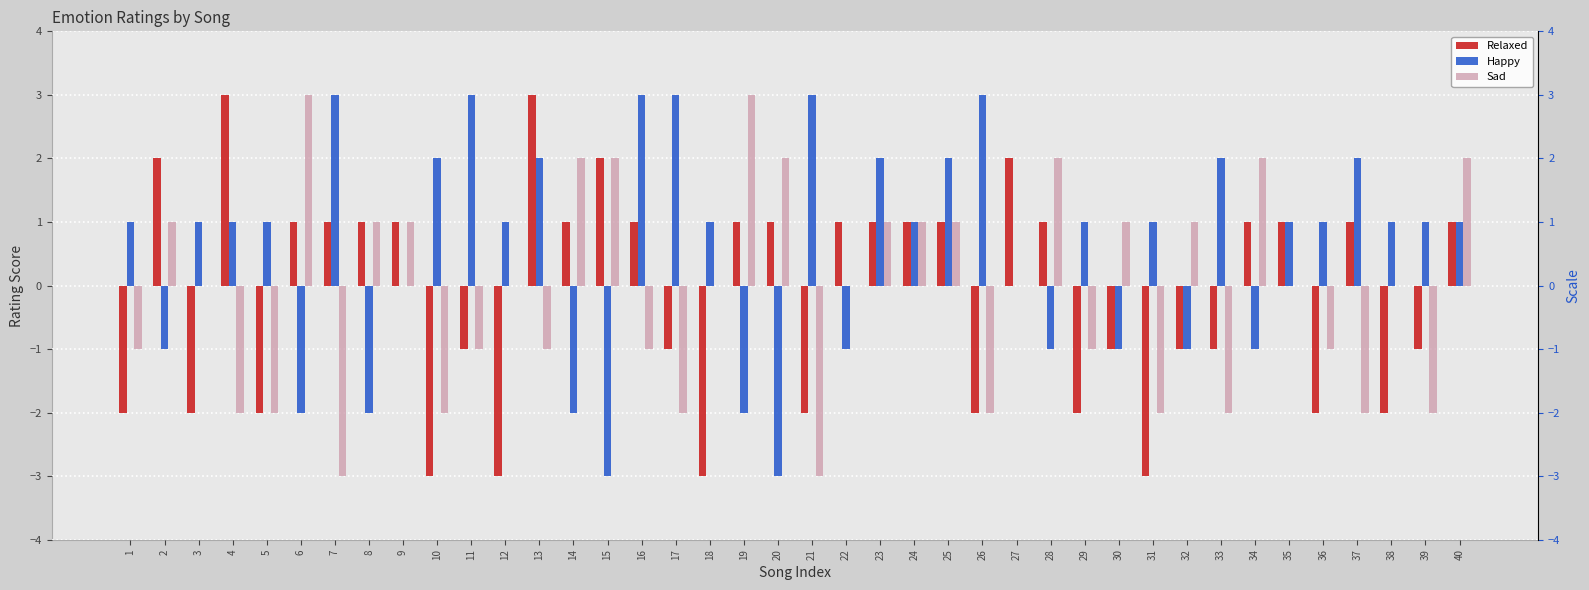

What is the greatest value displayed?

3